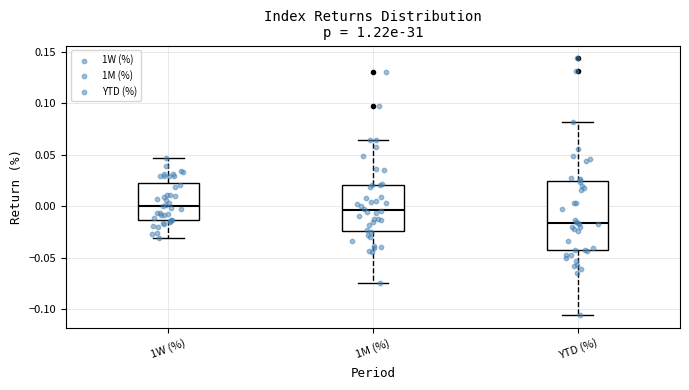

Where does the upper whisker of the box for YTD (%) end on the y-axis? The values are not printed on the chart, so give them approximately, as read against the axis.

0.080